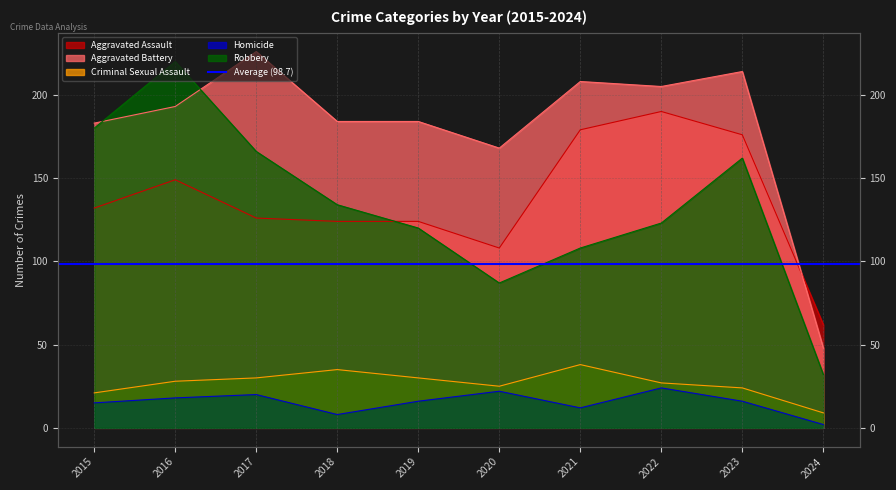

At 2015, list the series in order from smallest to largest.

Homicide, Criminal Sexual Assault, Aggravated Assault, Robbery, Aggravated Battery